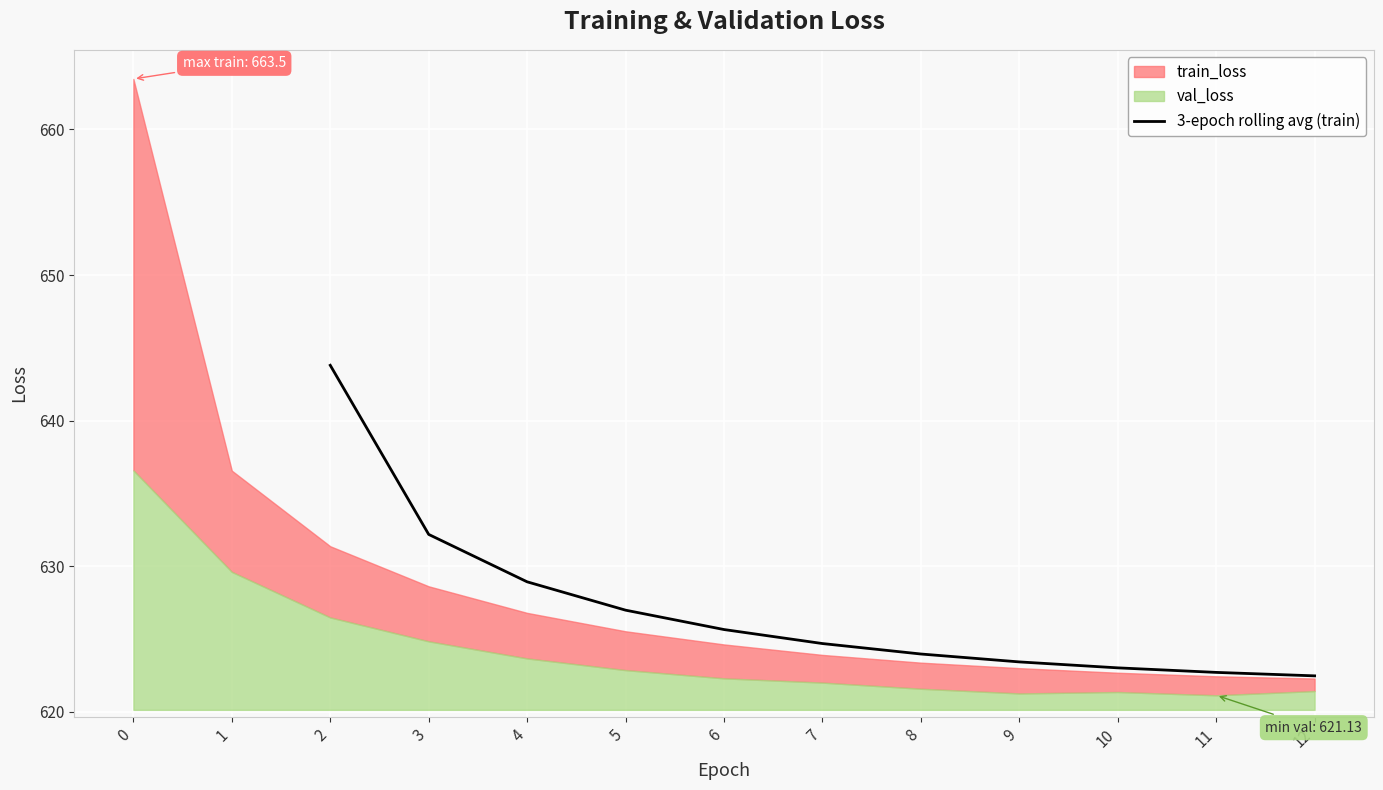

How many values are below 624?

5